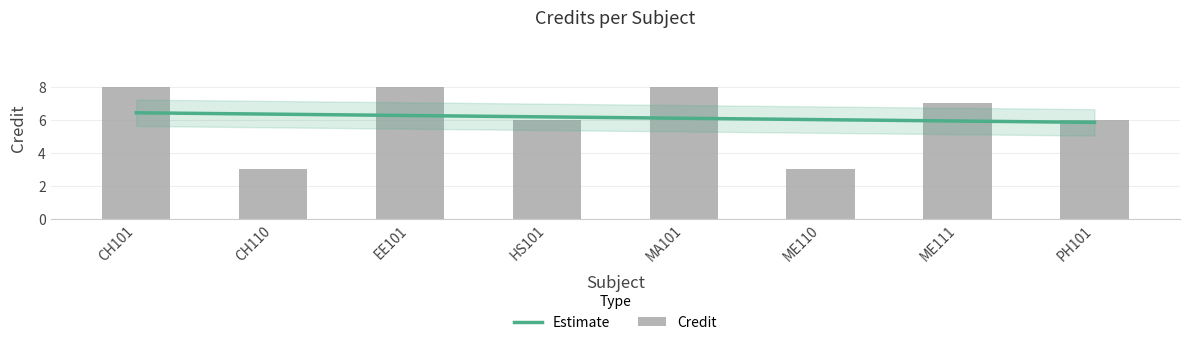

Reading left to right, what are all the values shown in this chart?

CH101=8	CH110=3	EE101=8	HS101=6	MA101=8	ME110=3	ME111=7	PH101=6